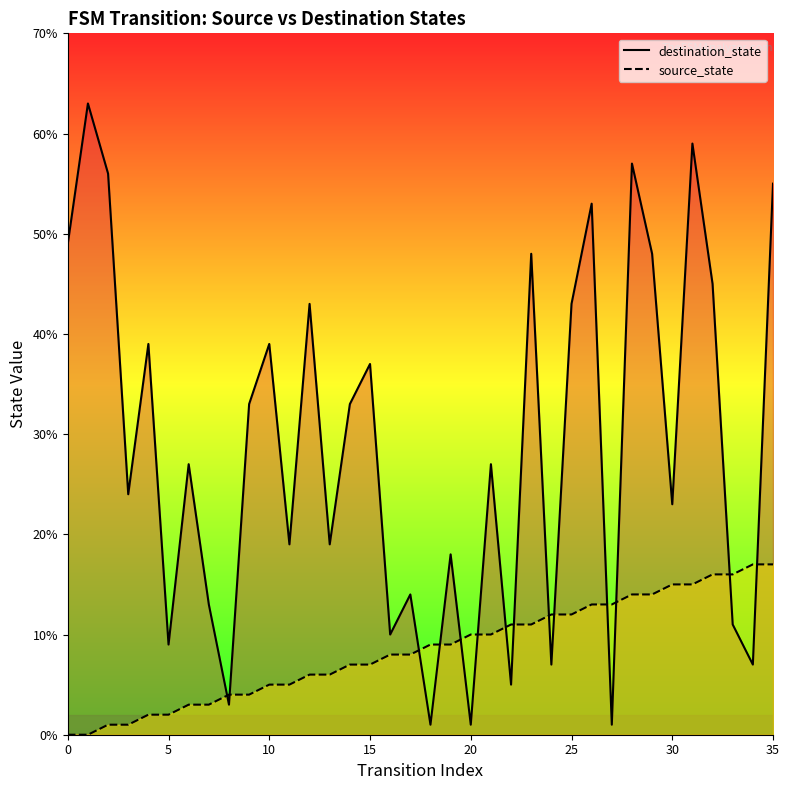

True or false: destination_state (line) and source_state (line) cross at least once.

True